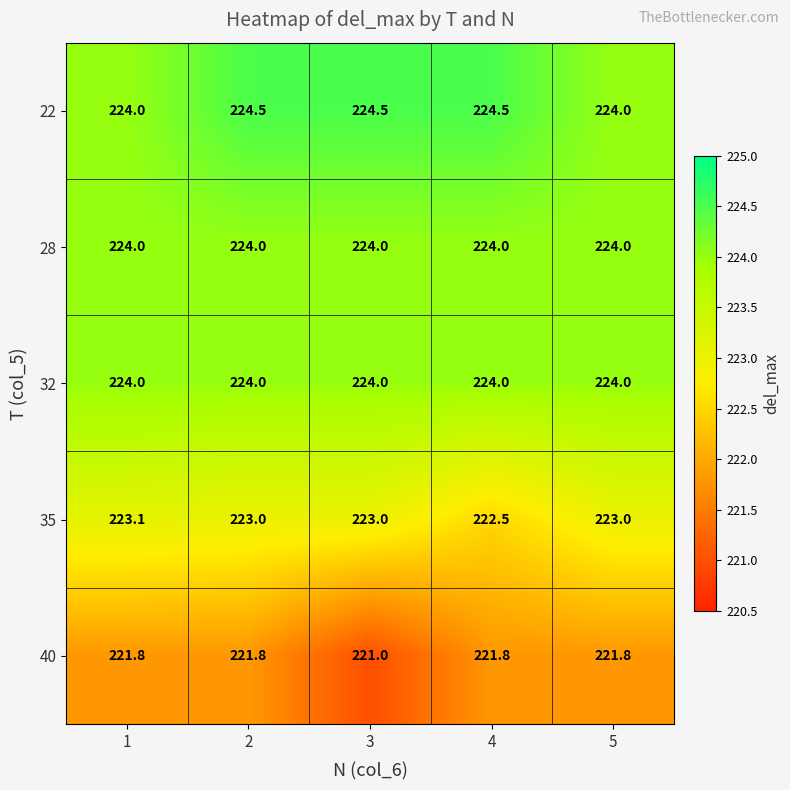

Which category has the lowest value across all series?

3